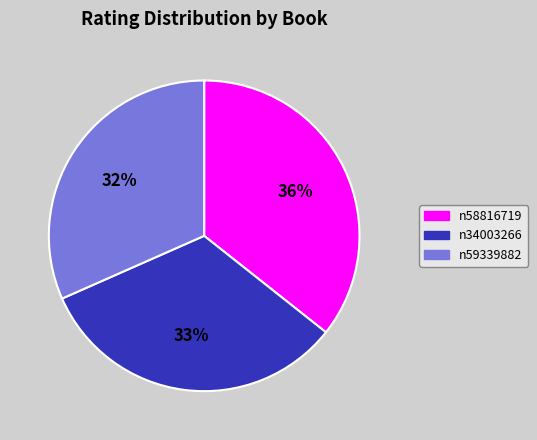

Is it true that n59339882 is 32% of the pie?

True